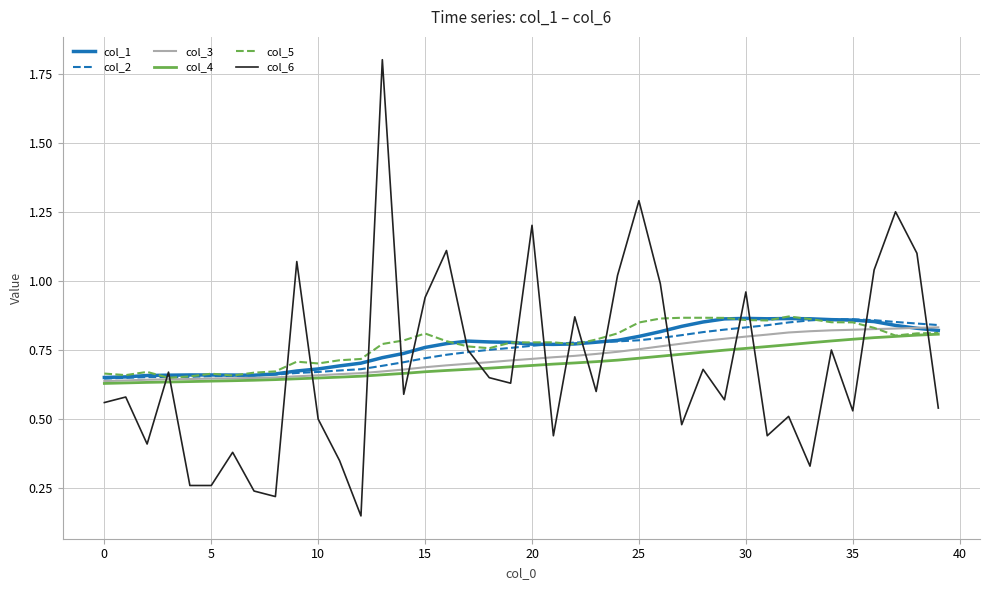

Which series has the largest range (max minus min)?

col_6